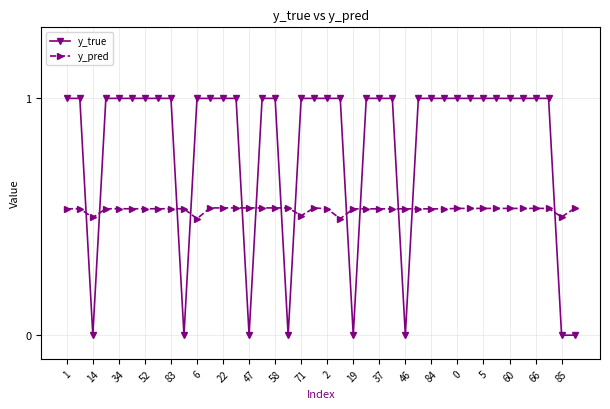

What is the value of the y_true point at the 31st from the left?

1.0